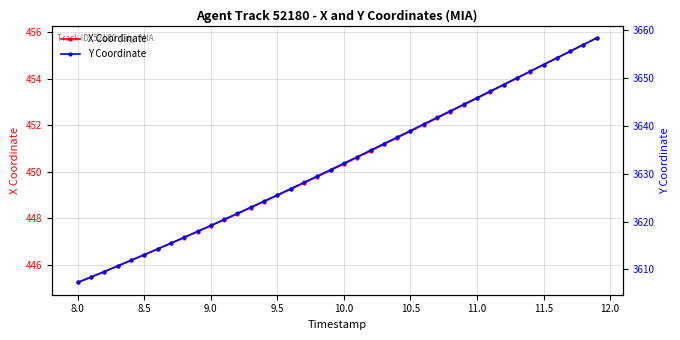

True or false: X Coordinate has more than 2 points higher than both neighbors.

False